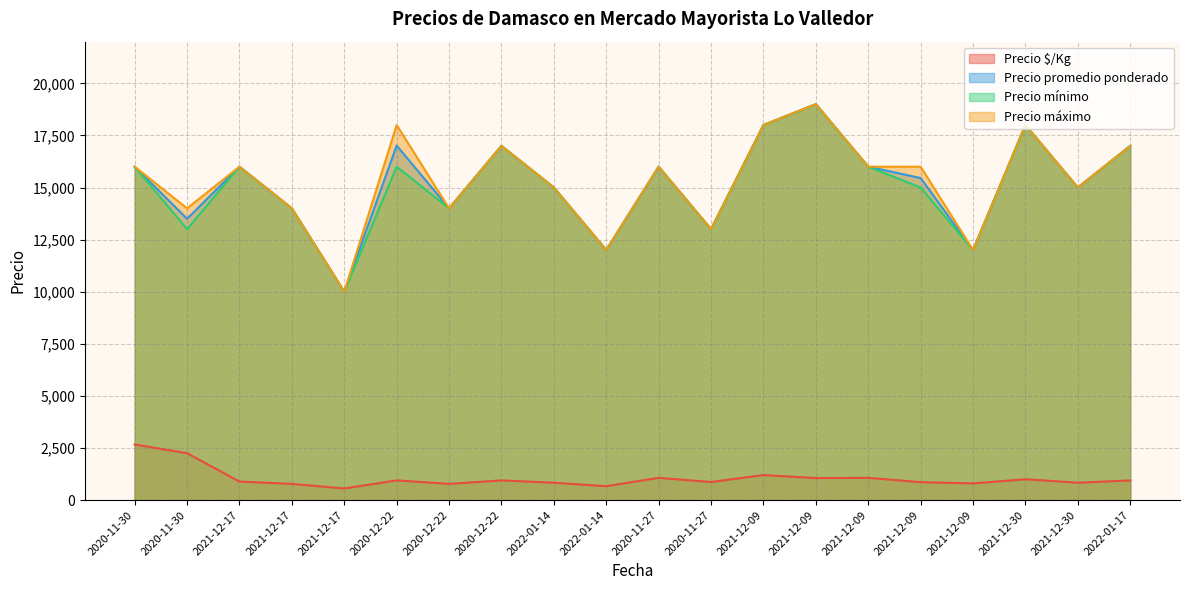

True or false: Precio promedio ponderado and Precio $/Kg intersect in this chart.

False